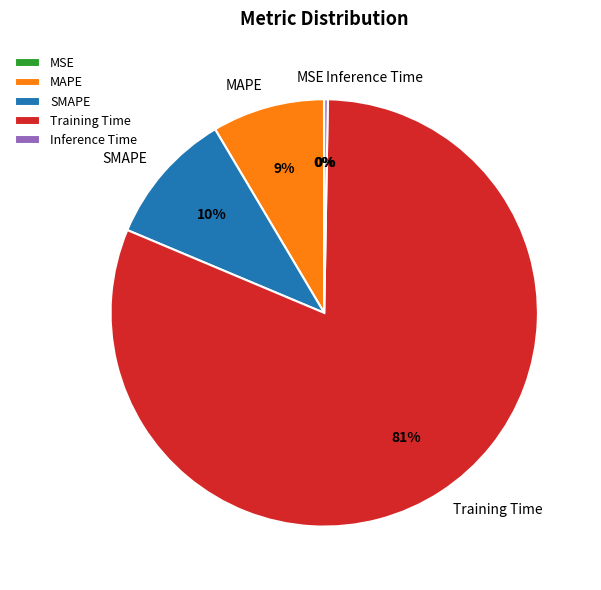

To the nearest percent, what is the average slice percentage?

20%